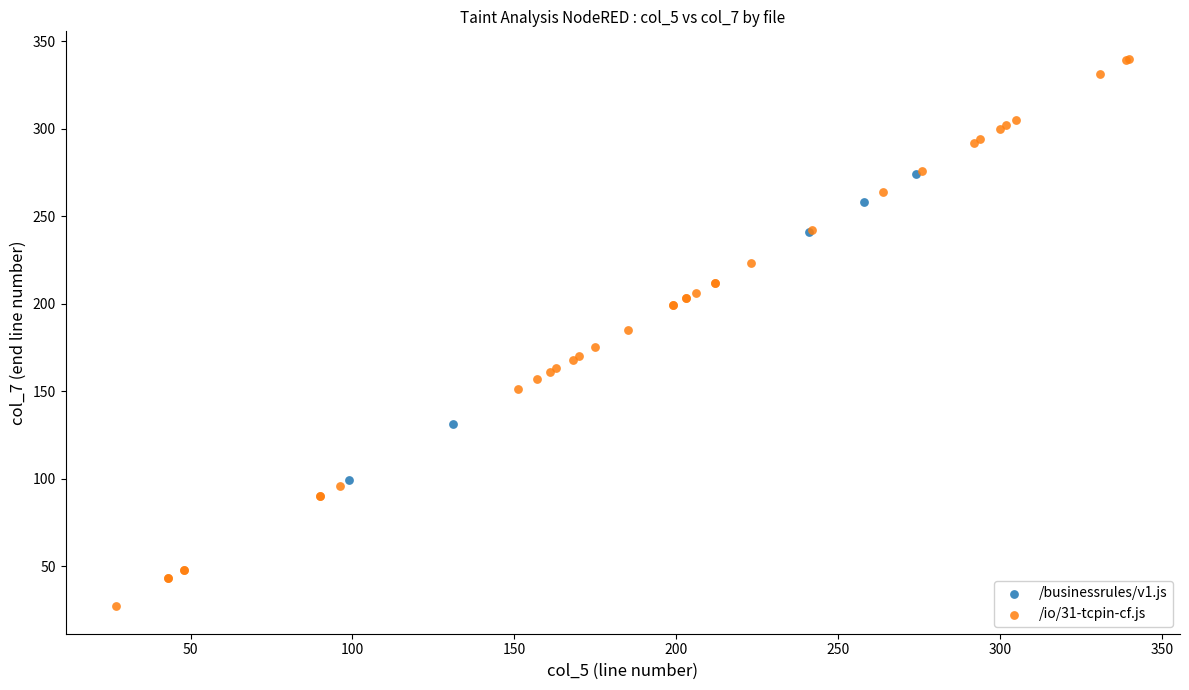

Which series reaches the maximum Y coordinate?

/io/31-tcpin-cf.js